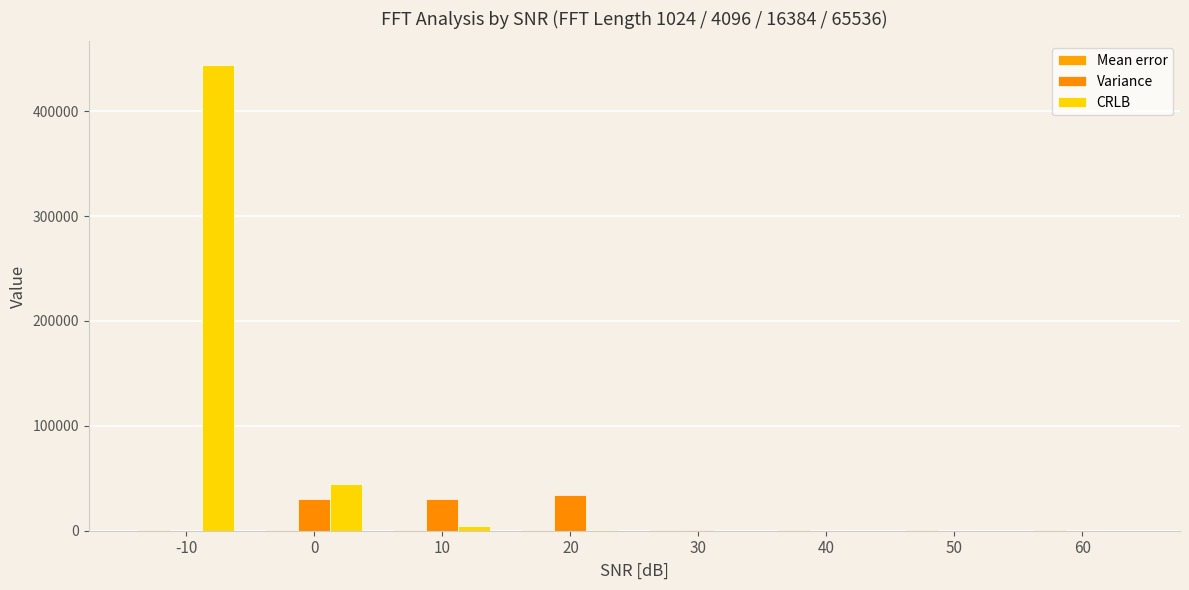

Reading left to right, extract all data points from this chart.

Mean error: 390.6	390.6	390.6	390.6	390.6	390.6	390.6	390.6
Variance: 0.0	29802.3	29802.3	33644.0	1047.7	116.4	0.0	7.3
CRLB: 444427.4	44442.7	4444.3	444.4	44.4	4.4	0.4	0.0